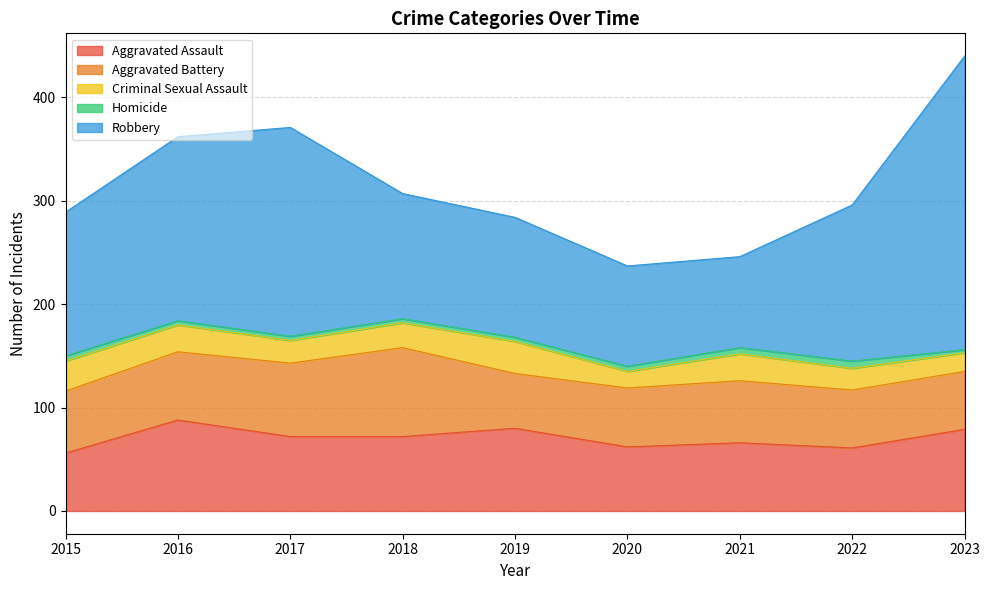

How many lines are shown in the chart?

5